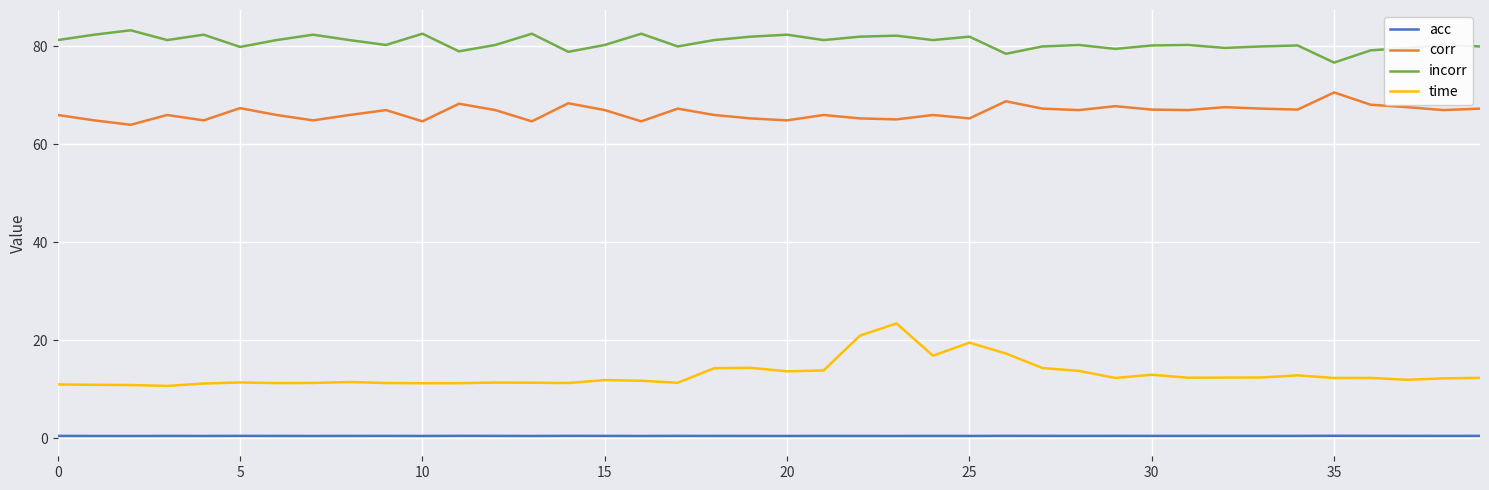

What are all the series names shown in the legend?

acc, corr, incorr, time